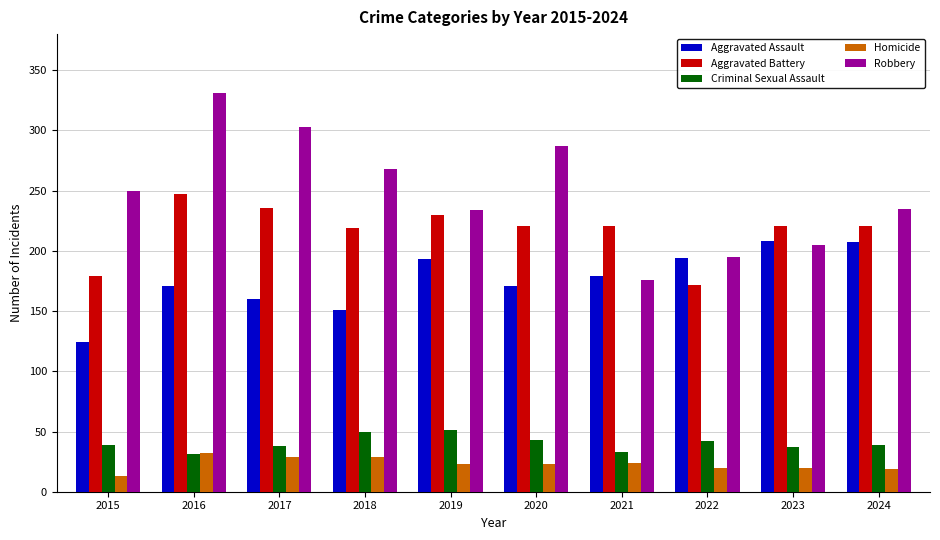

Read the Aggravated Battery value at 2022.

172